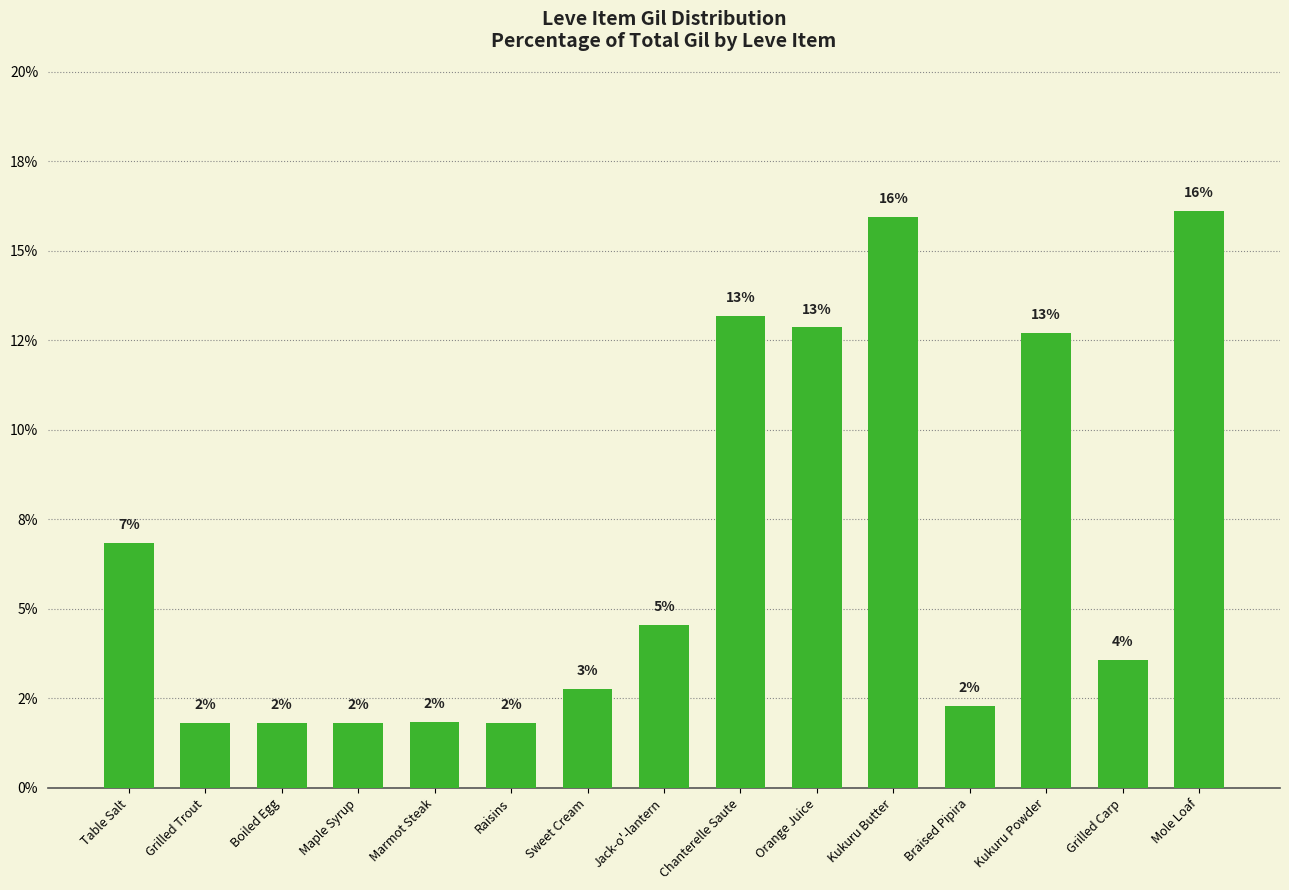

What is the minimum value shown in the chart?

1.8